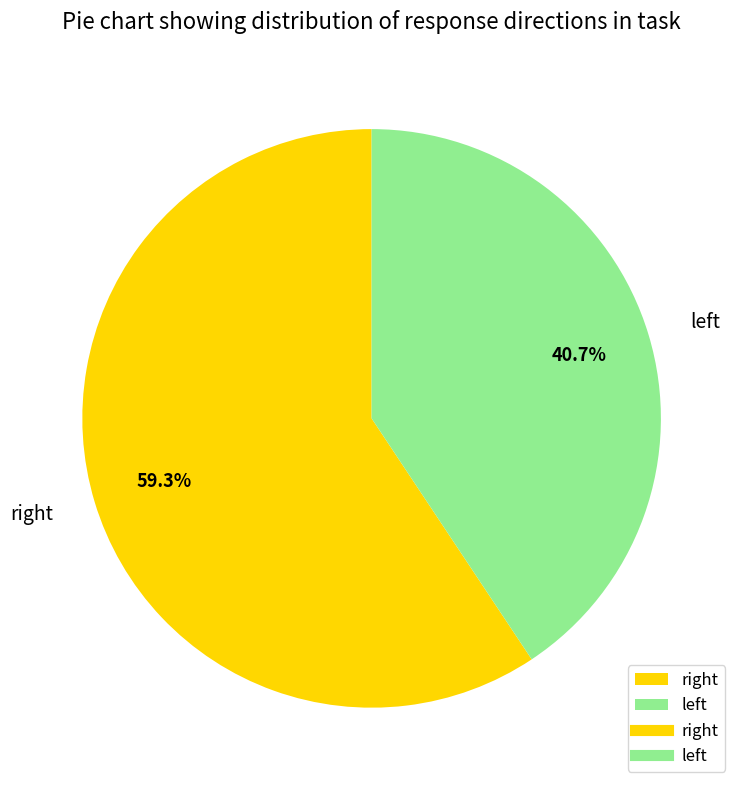

How many segments does this pie chart have?

2